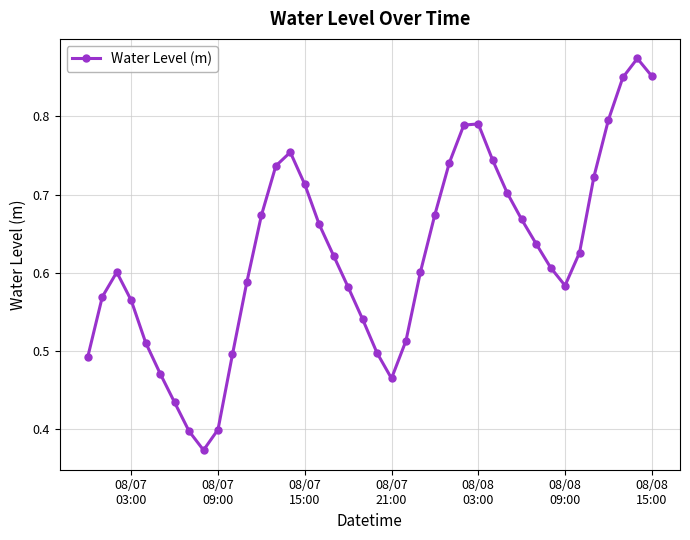

How many values are between 0 and 1?

40